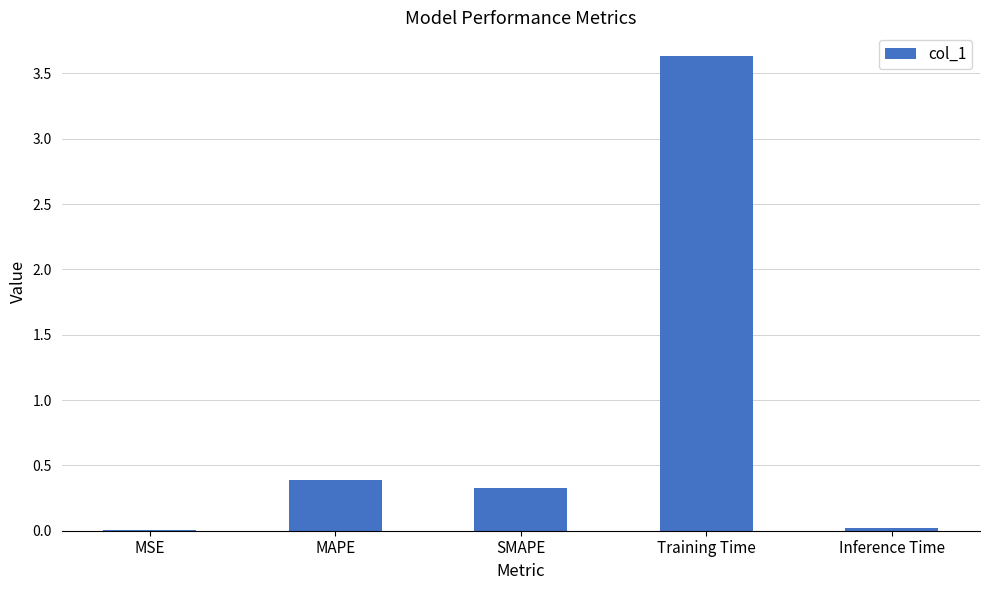

Which category has the highest value across all series?

Training Time